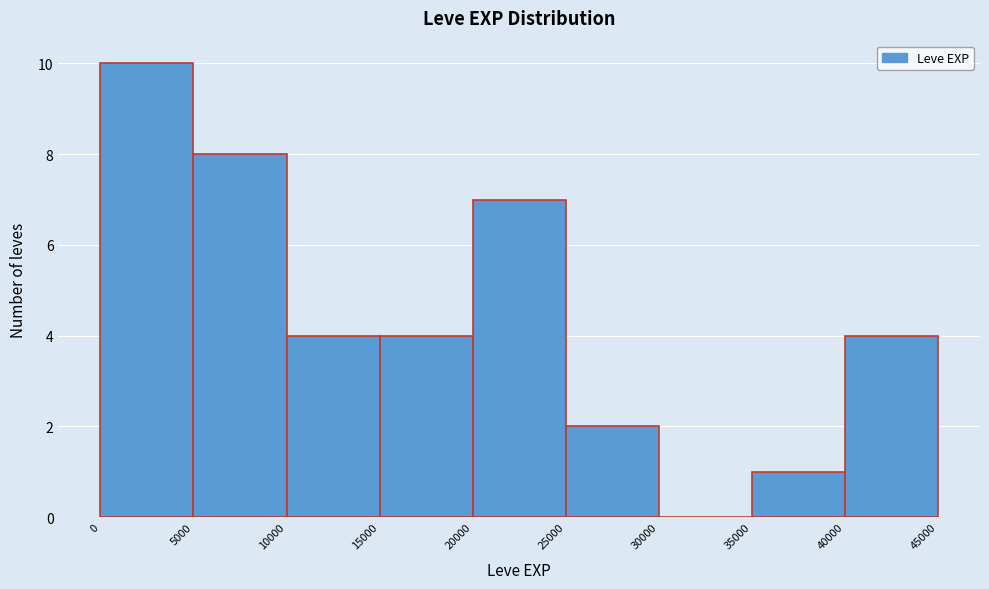

What is the height of the bar covering 10000 to 15000 on the x-axis? The values are not printed on the chart, so give them approximately, as read against the axis.

4